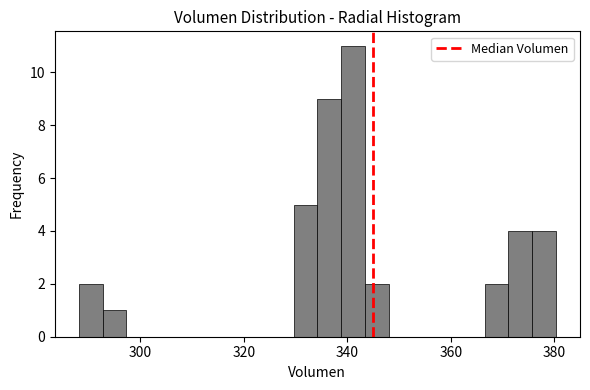

Read against the x-axis, roughly where is the centre of the tallest bar?

342